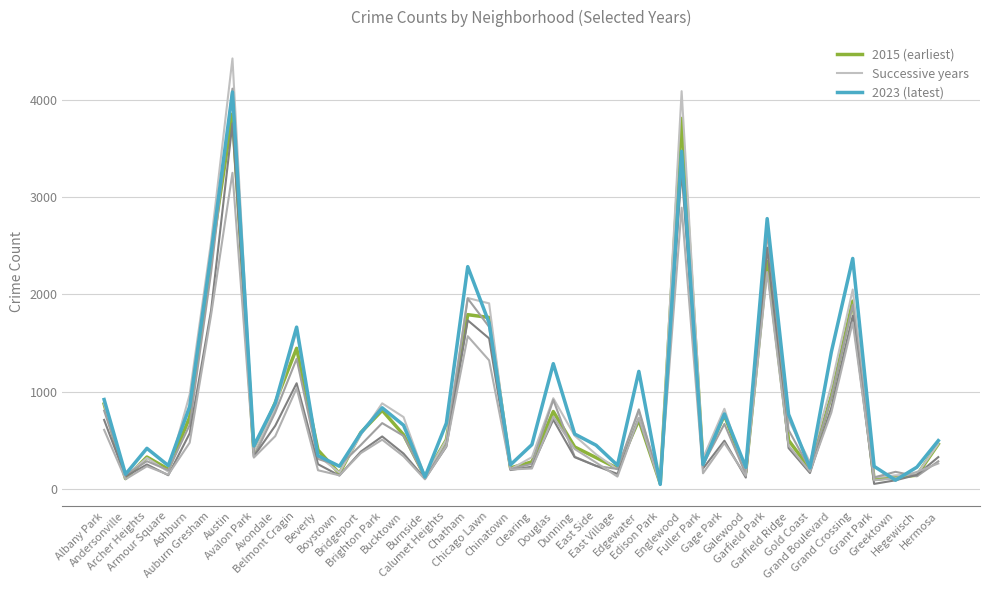

Reading right to left, list all the values displayed in this chart.

2015 (earliest): 464	144	123	102	1931	958	209	503	2339	177	761	266	3806	60	711	215	325	434	798	281	219	1763	1792	508	129	559	810	581	162	402	1447	889	383	3852	2403	740	206	331	110	875
Successive years: 465	154	143	121	2050	1067	278	714	2726	150	826	319	4086	80	799	204	358	550	934	329	206	1908	1963	508	132	741	882	557	171	343	1630	824	383	4422	2538	973	181	322	135	874
2023 (latest): 499	227	93	235	2369	1409	219	770	2778	225	773	254	3469	50	1210	246	452	567	1289	458	251	1707	2285	678	126	657	836	577	236	344	1664	882	445	4077	2419	849	243	420	154	921